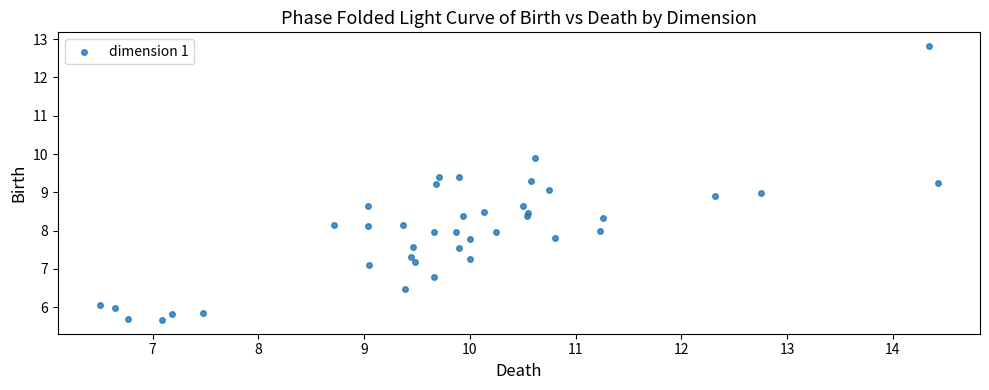

What is the range of Y values (max minus min)?

7.2